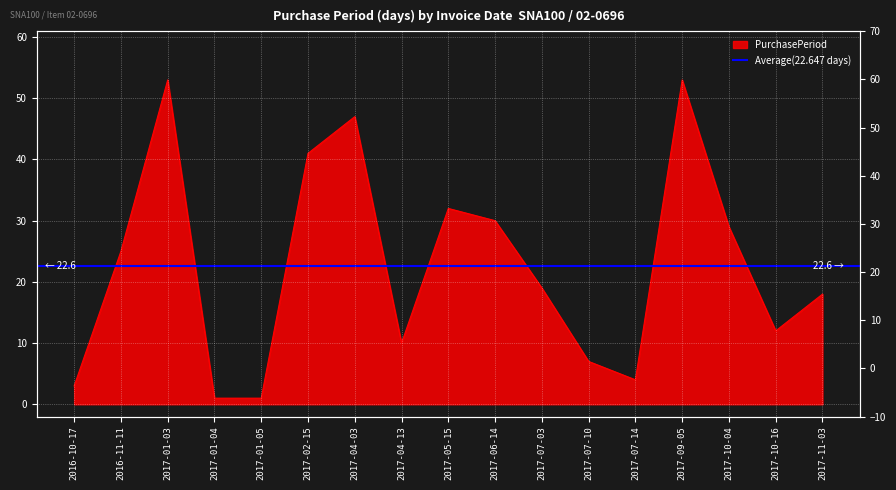

What is the ratio of the value at 2017-01-05 to the value at 2017-01-04?

1.0